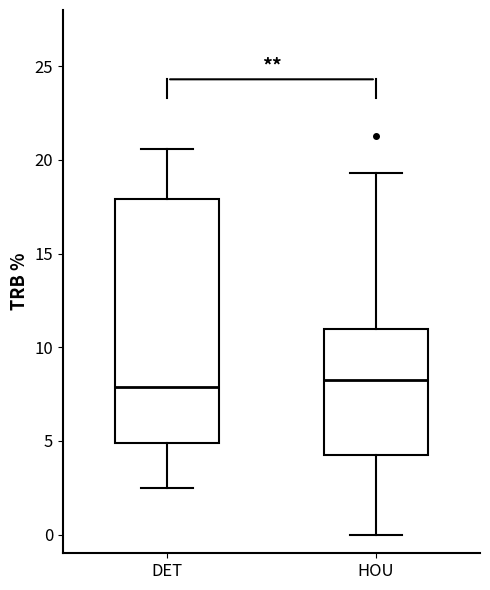

Where does the lower whisker of the box for HOU end on the y-axis? The values are not printed on the chart, so give them approximately, as read against the axis.

0.0